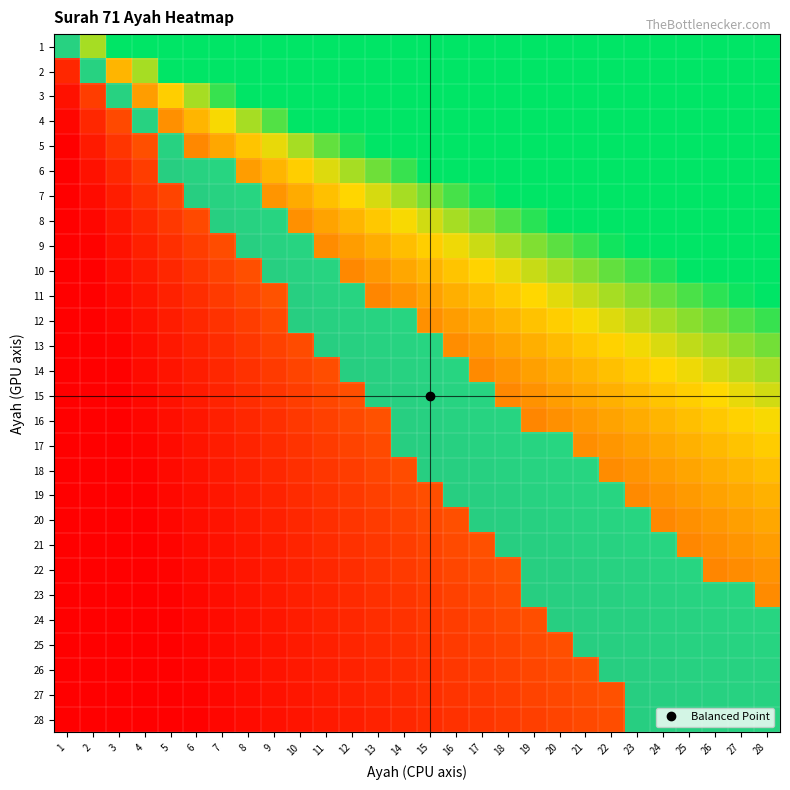

Between 14 and 27, which is larger?

27